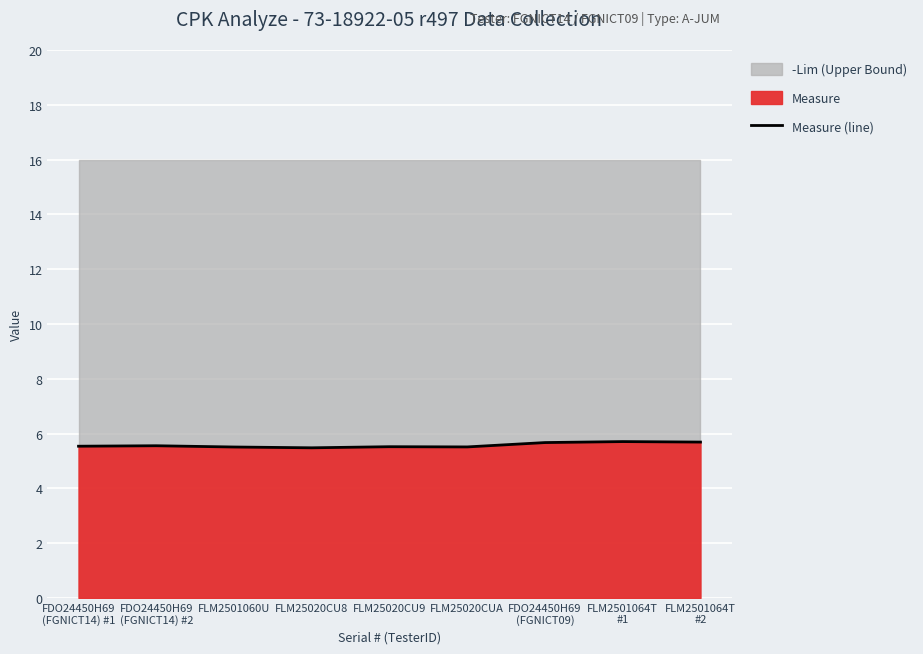

List the labels in order of value, largest first.

FLM2501064T
#1, FLM2501064T
#2, FDO24450H69
(FGNICT09), FDO24450H69
(FGNICT14) #2, FDO24450H69
(FGNICT14) #1, FLM25020CU9, FLM25020CUA, FLM2501060U, FLM25020CU8